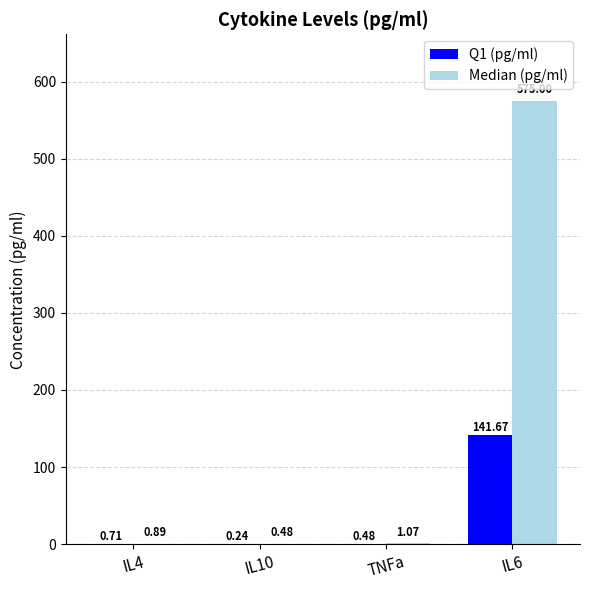

Are the bars horizontal?

No